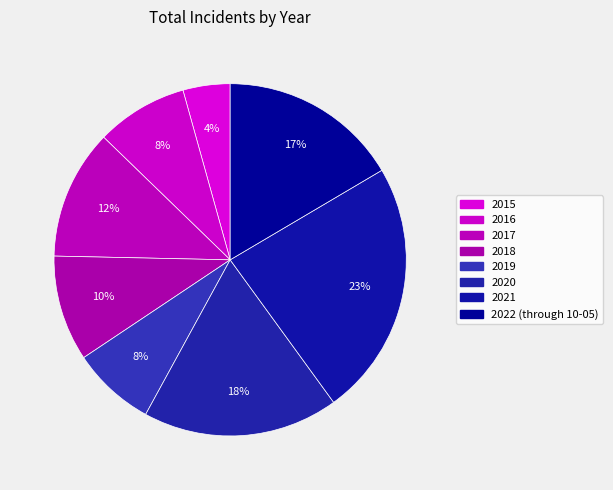

To the nearest percent, what is the combined percentage of 2022 (through 10-05) and 2016?

25%